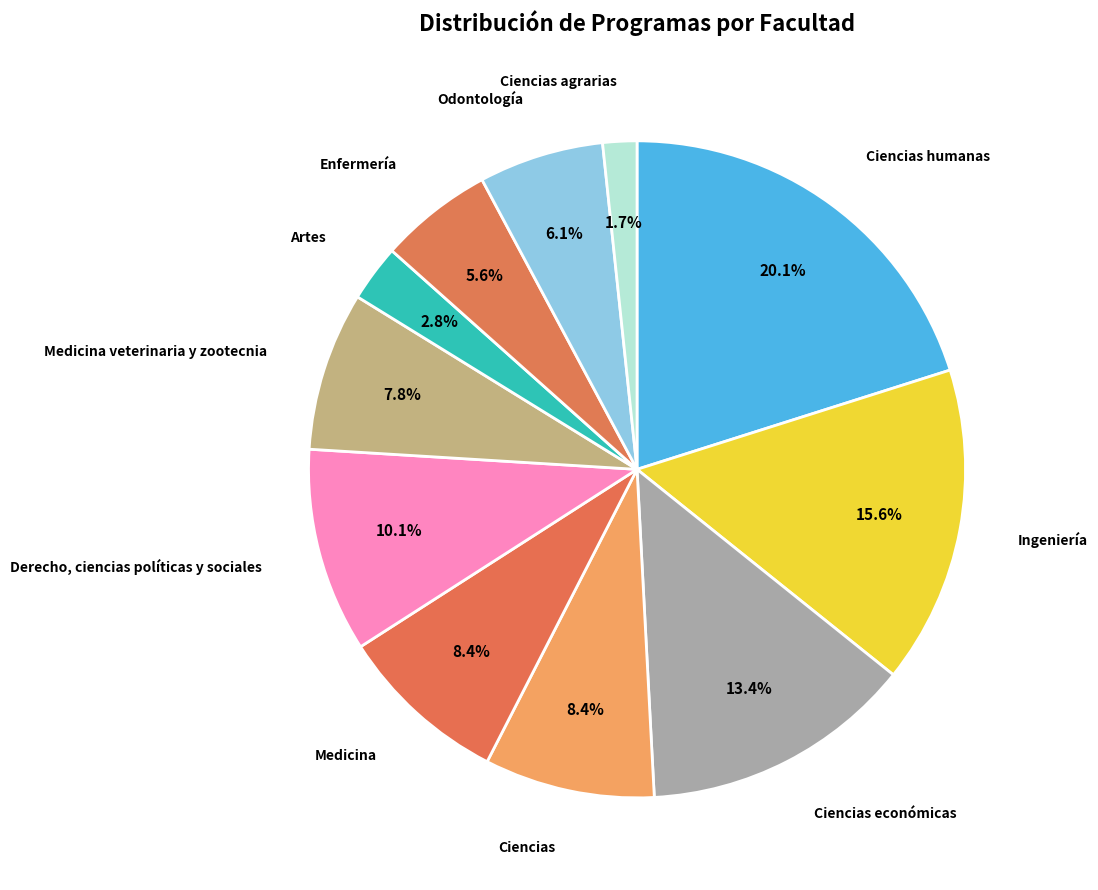

Which slice is the smallest?

Ciencias agrarias